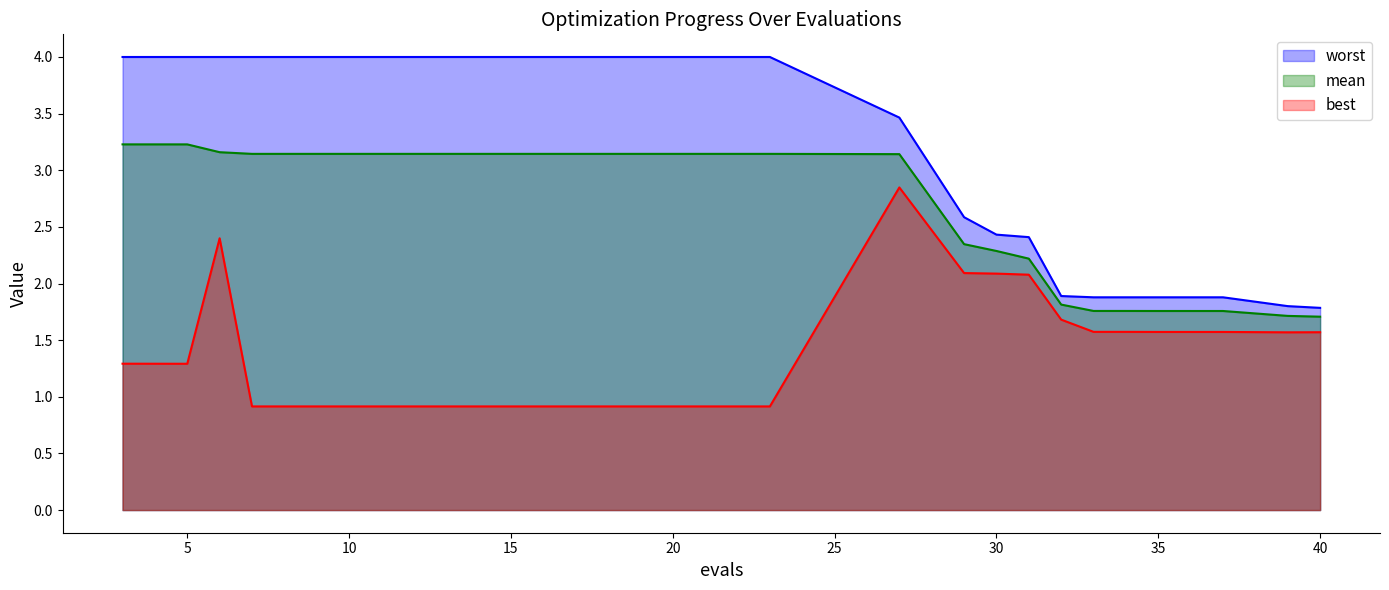

Count the number of data series in this chart.

3